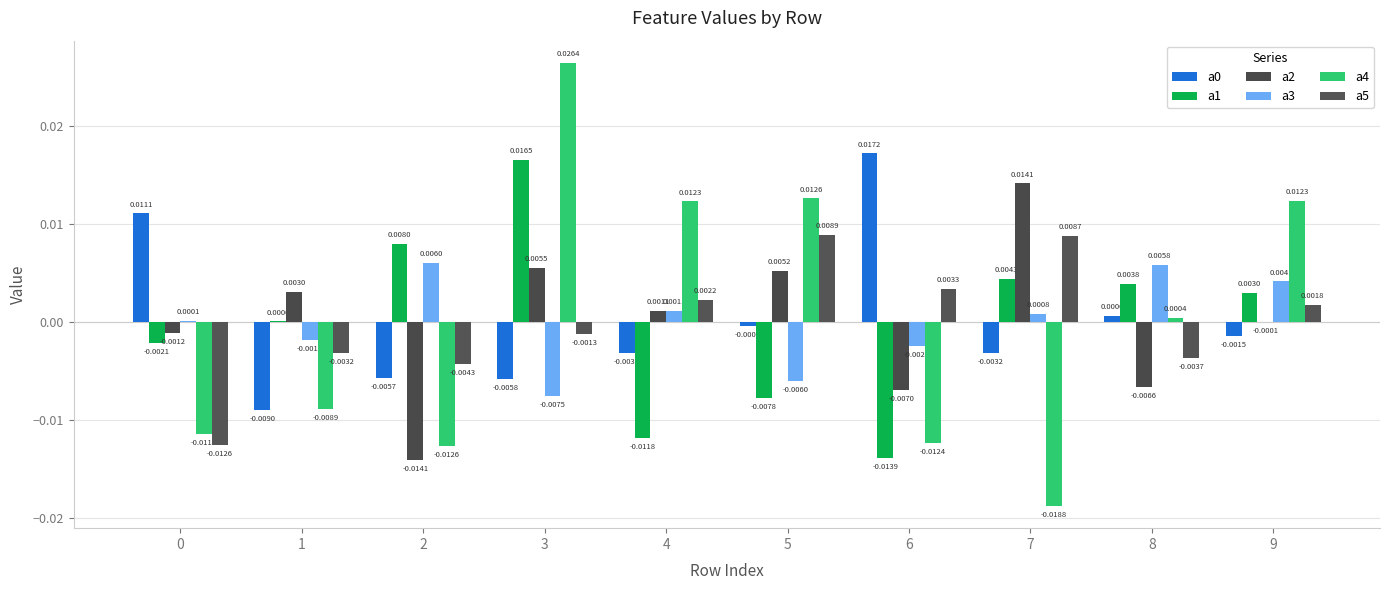

List the series in order of their peak value, highest first.

a4, a0, a1, a2, a5, a3